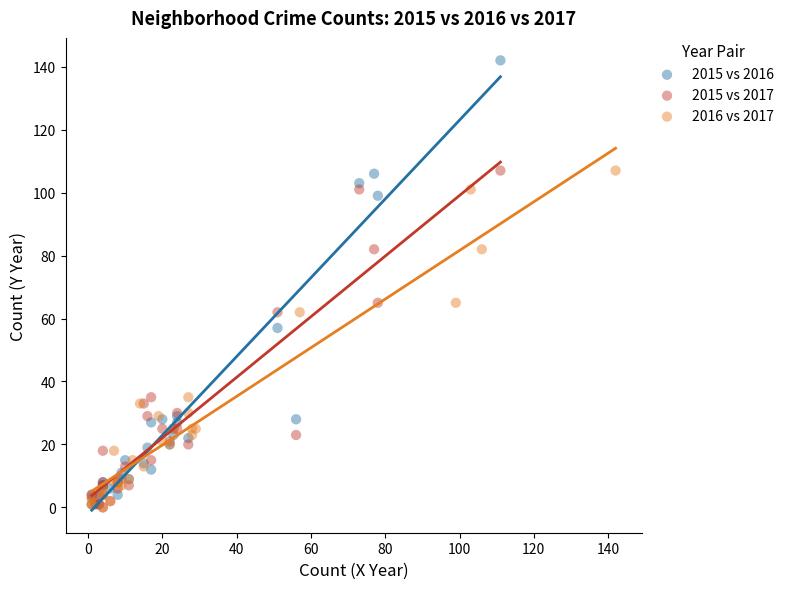

Which series reaches the maximum Y coordinate?

2015 vs 2016